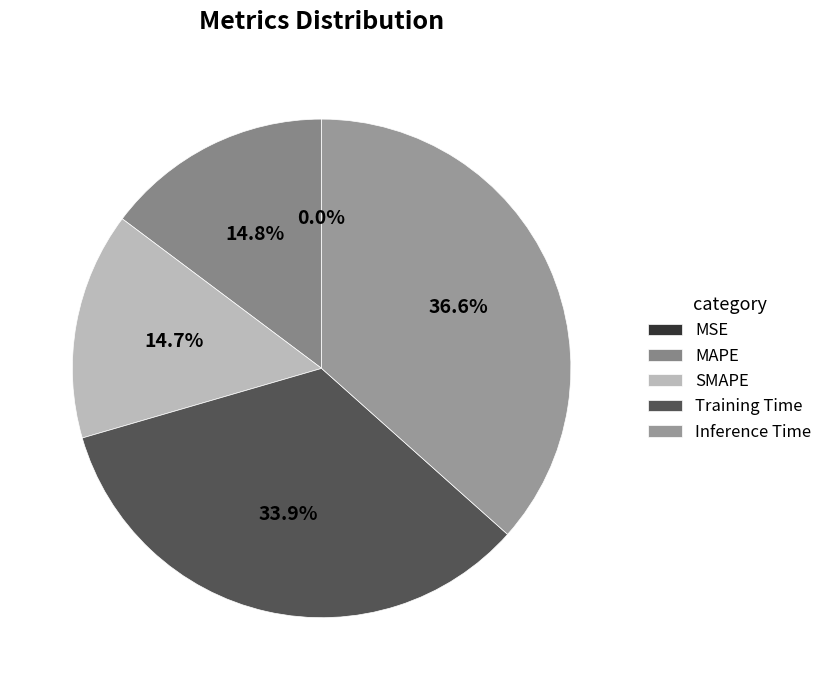

Which slice is the largest?

Inference Time